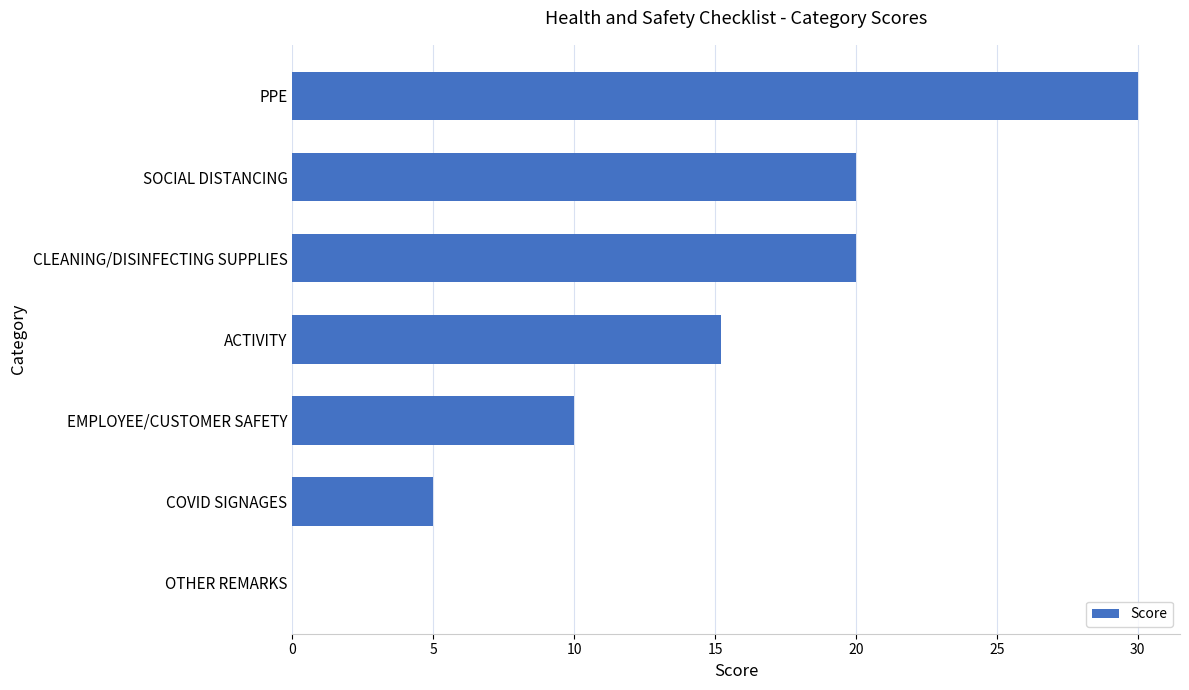

What is the sum of all values?

100.2